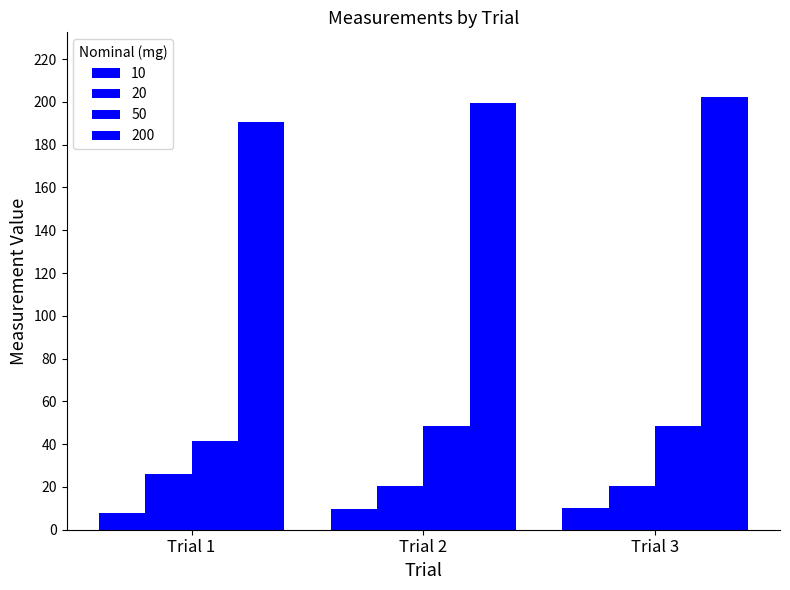

Are the bars grouped side by side (vs. stacked)?

Yes